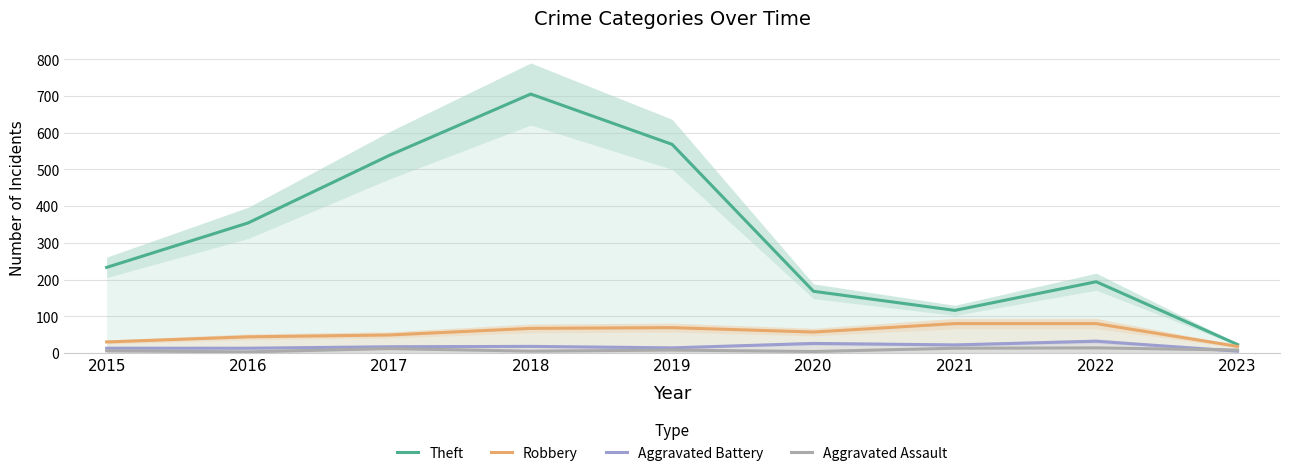

True or false: Aggravated Battery and Theft cross at least once.

False